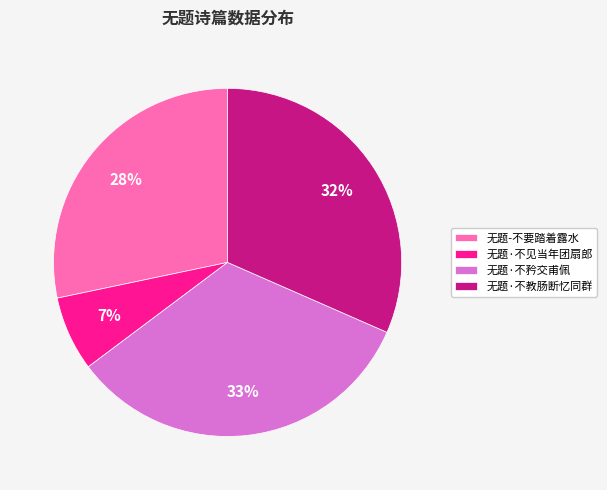

Rank the categories by value from highest to lowest.

无题·不矜交甫佩, 无题·不教肠断忆同群, 无题-不要踏着露水, 无题·不见当年团扇郎